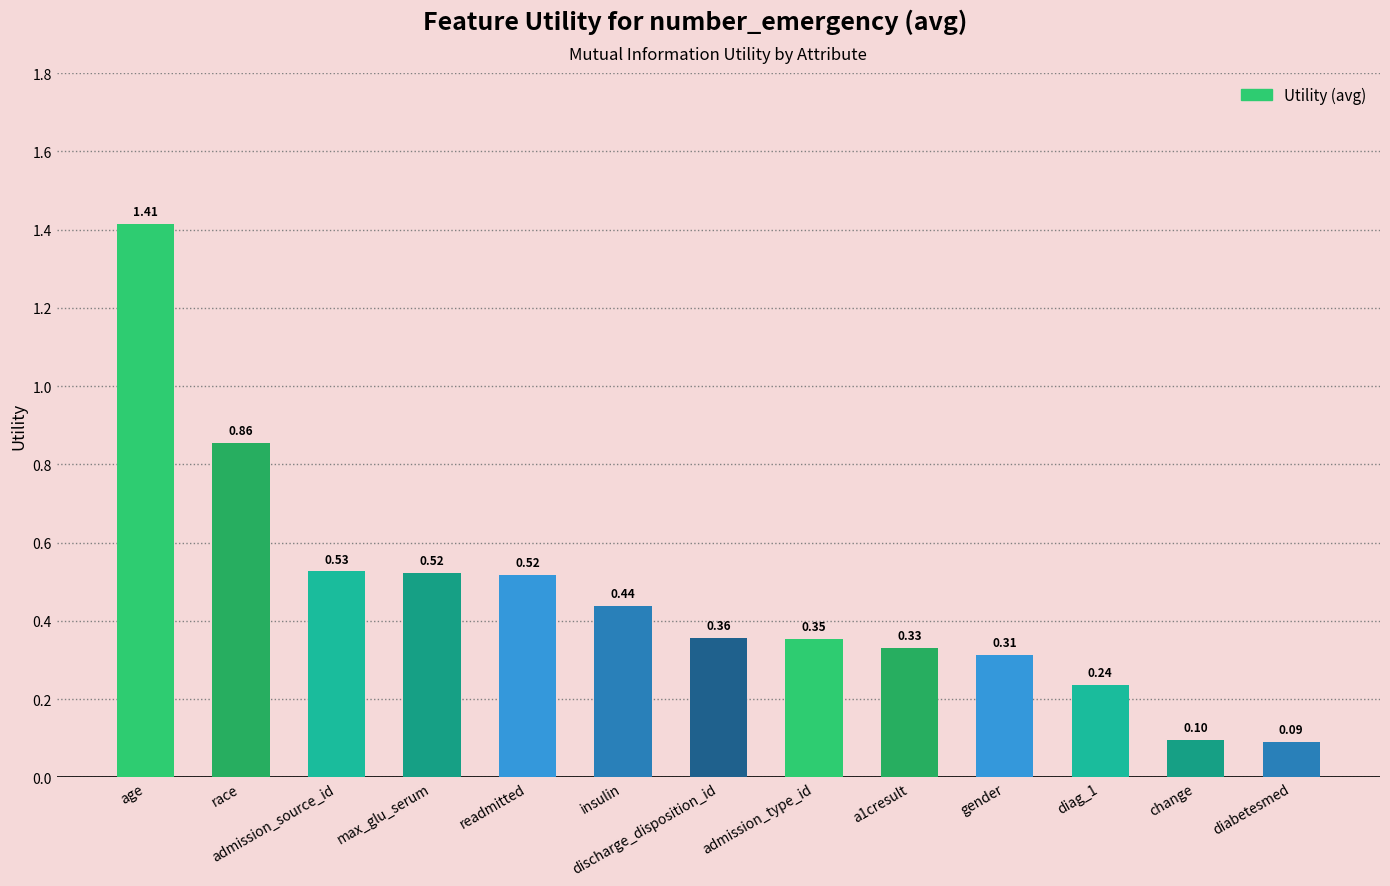

What position from the right is diabetesmed?

1